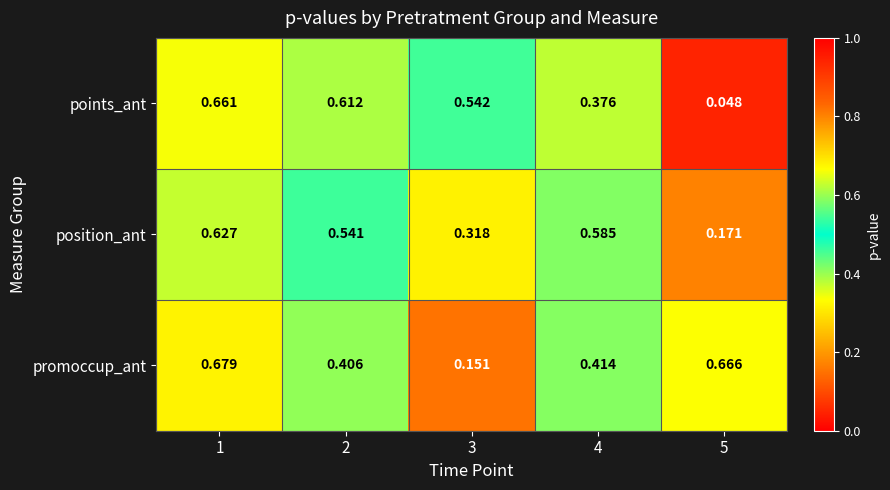

Between 2 and 5, which series saw the biggest shift?

points_ant